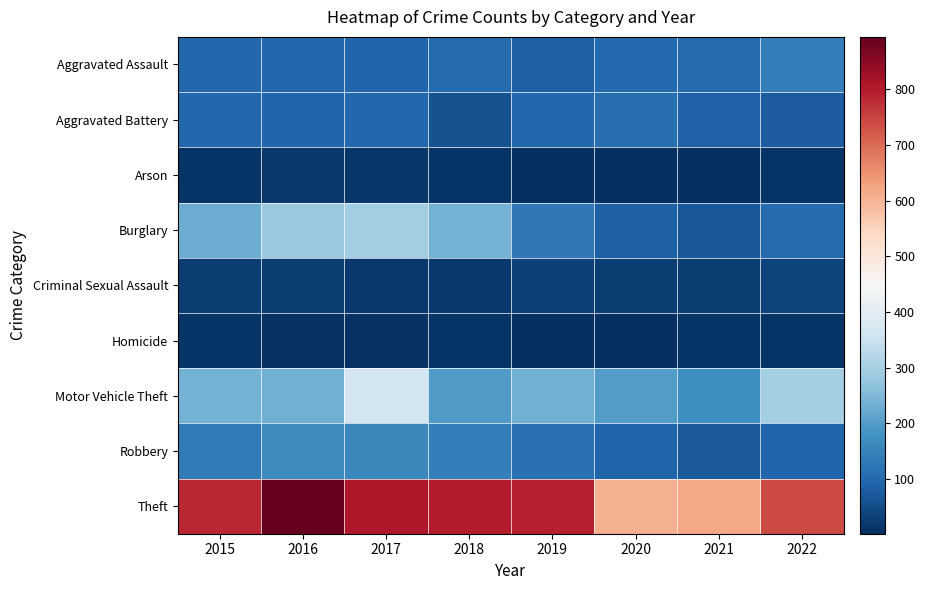

Reading left to right, transcribe all the data shown in this chart.

Aggravated Assault: 2015=98	2016=97	2017=95	2018=105	2019=83	2020=103	2021=106	2022=142
Aggravated Battery: 2015=99	2016=93	2017=99	2018=61	2019=98	2020=113	2021=88	2022=77
Arson: 2015=12	2016=17	2017=14	2018=11	2019=5	2020=4	2021=4	2022=10
Burglary: 2015=228	2016=282	2017=292	2018=237	2019=129	2020=84	2021=70	2022=106
Criminal Sexual Assault: 2015=26	2016=26	2017=19	2018=19	2019=32	2020=26	2021=24	2022=34
Homicide: 2015=9	2016=6	2017=7	2018=9	2019=4	2020=2	2021=12	2022=9
Motor Vehicle Theft: 2015=236	2016=233	2017=364	2018=194	2019=234	2020=198	2021=174	2022=296
Robbery: 2015=137	2016=169	2017=161	2018=144	2019=114	2020=92	2021=75	2022=96
Theft: 2015=783	2016=894	2017=806	2018=798	2019=796	2020=607	2021=621	2022=739